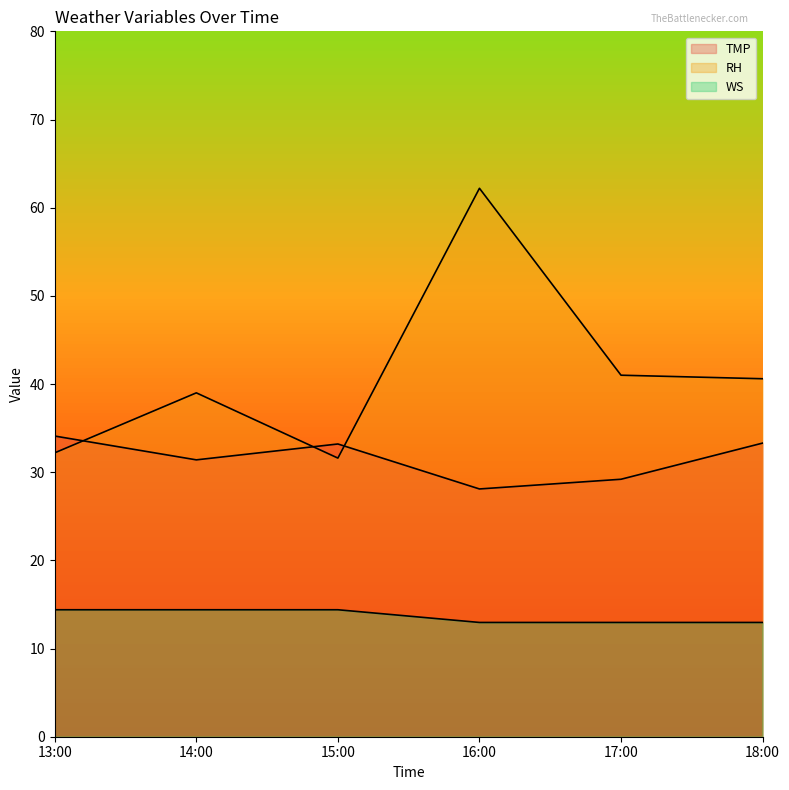

What is the difference between the maximum and minimum values in the WS series?

1.4